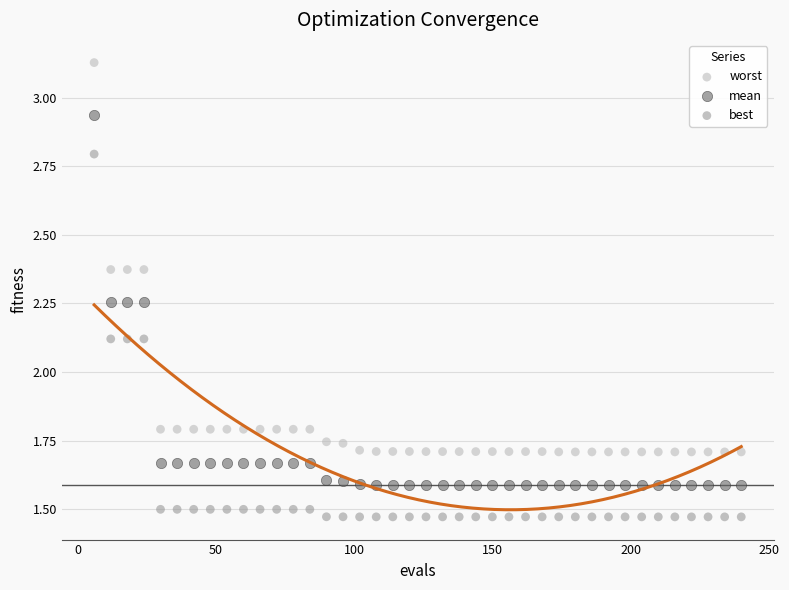

What are all the series names shown in the legend?

worst, mean, best